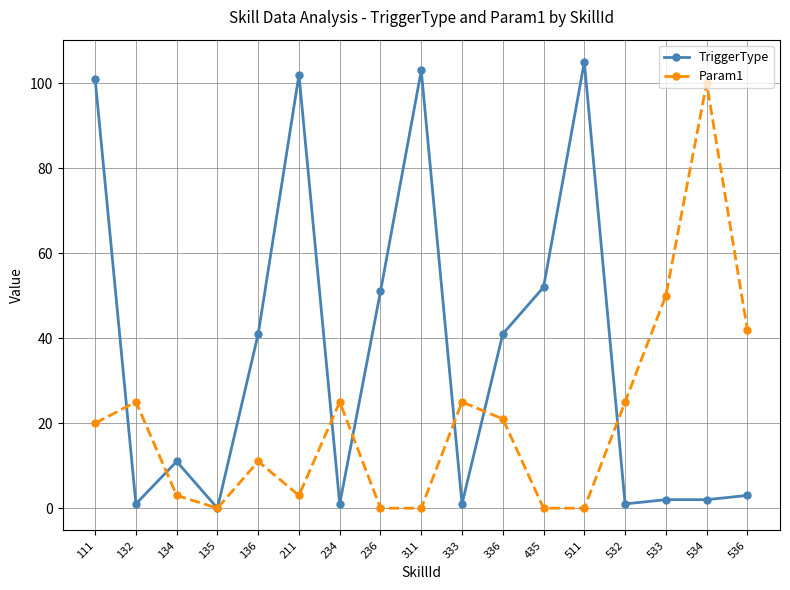

At which category does TriggerType reach its first local valley?

132